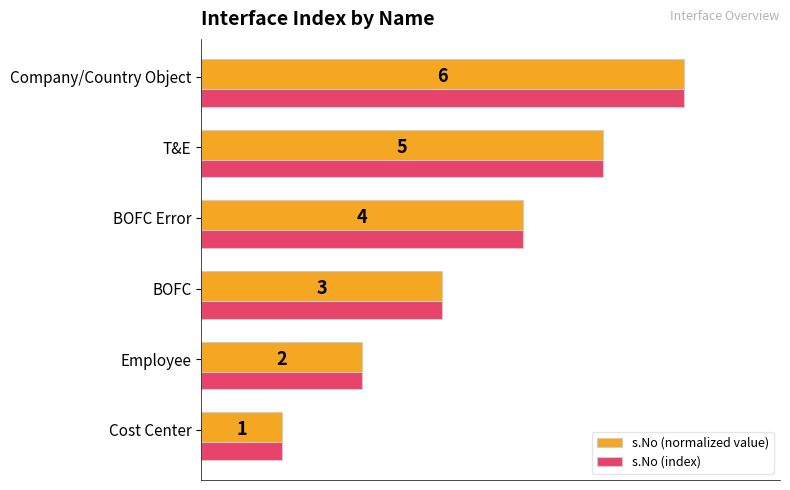

Reading left to right, transcribe all the data shown in this chart.

s.No (normalized value): 16.7	33.3	50.0	66.7	83.3	100.0
s.No (index): 16.7	33.3	50.0	66.7	83.3	100.0